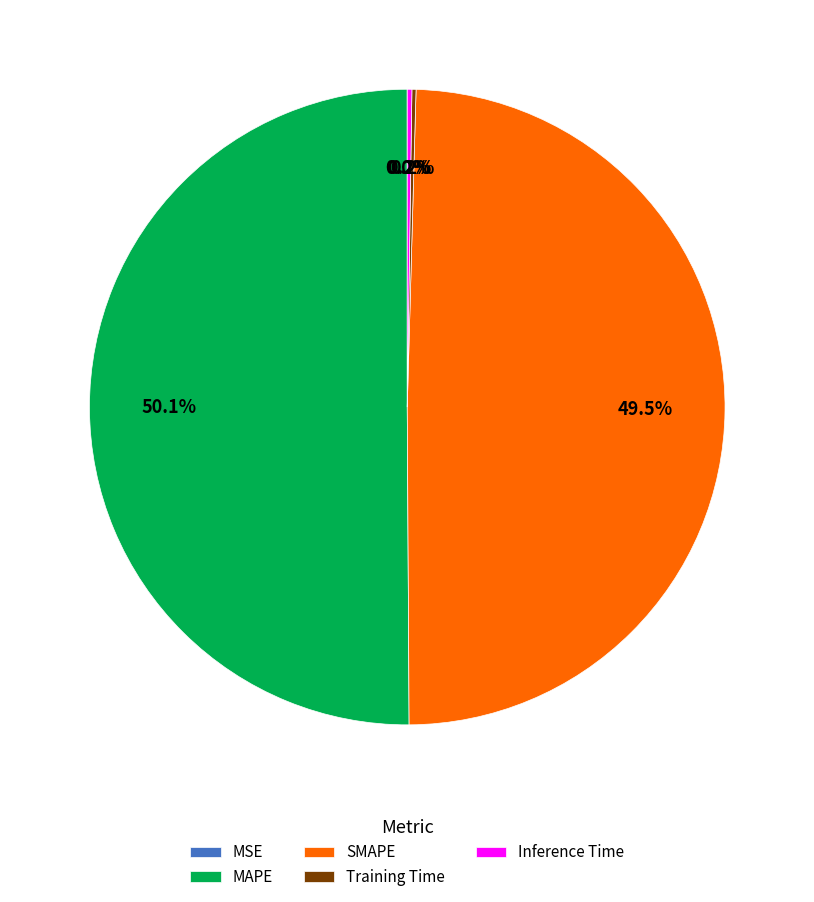

Does SMAPE account for over 50% of the chart?

No